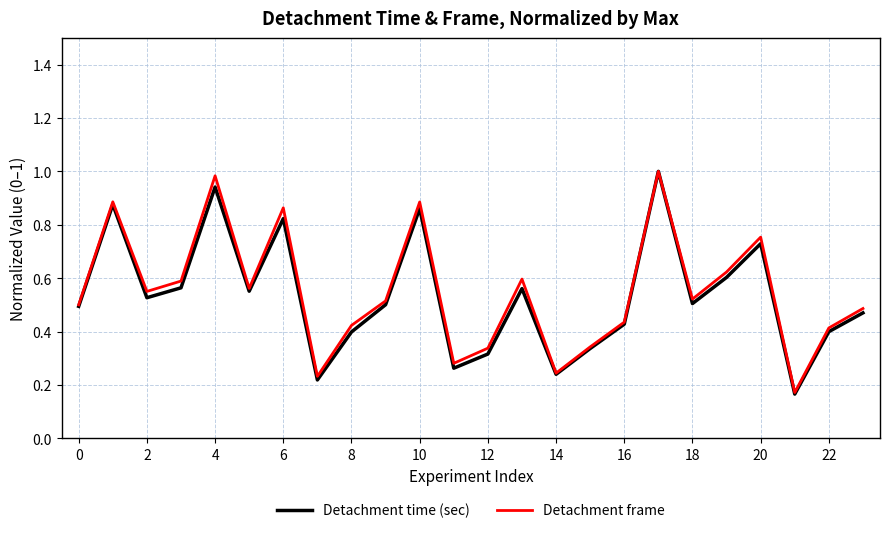

True or false: Detachment frame and Detachment time (sec) intersect in this chart.

False